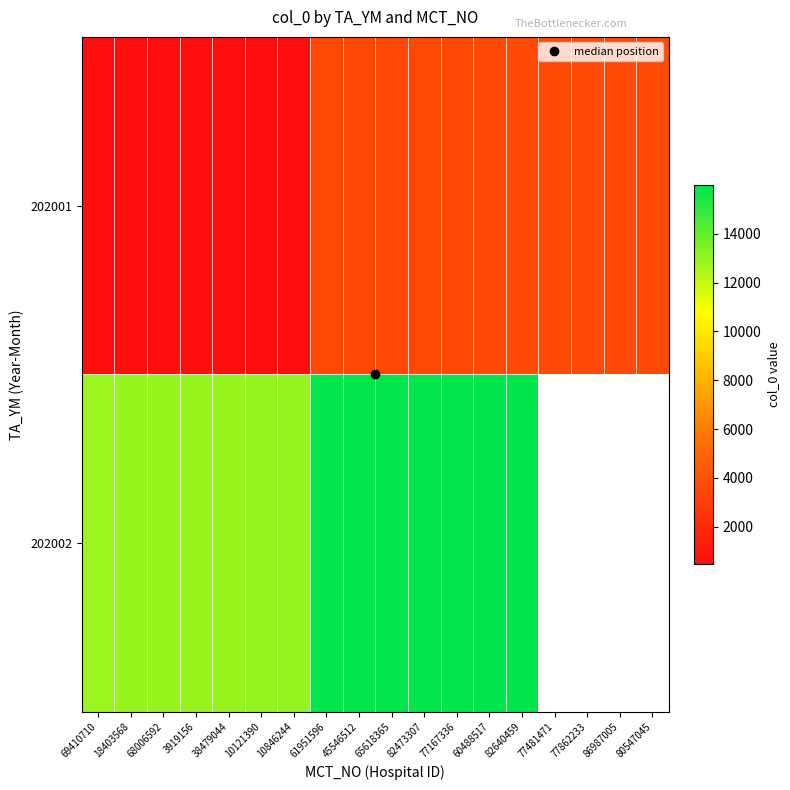

Which category has the highest value across all series?

82640459